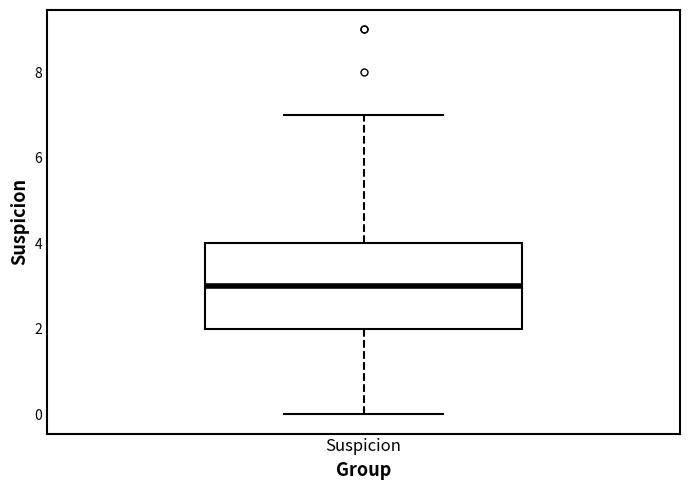

Read this box plot against the y-axis: the position of the median line, the range covered by the box, and the ends of both whiskers. The values are not printed on the chart, so give them approximately, as read against the axis.

median 3, box 2 to 4, whiskers 0 to 7